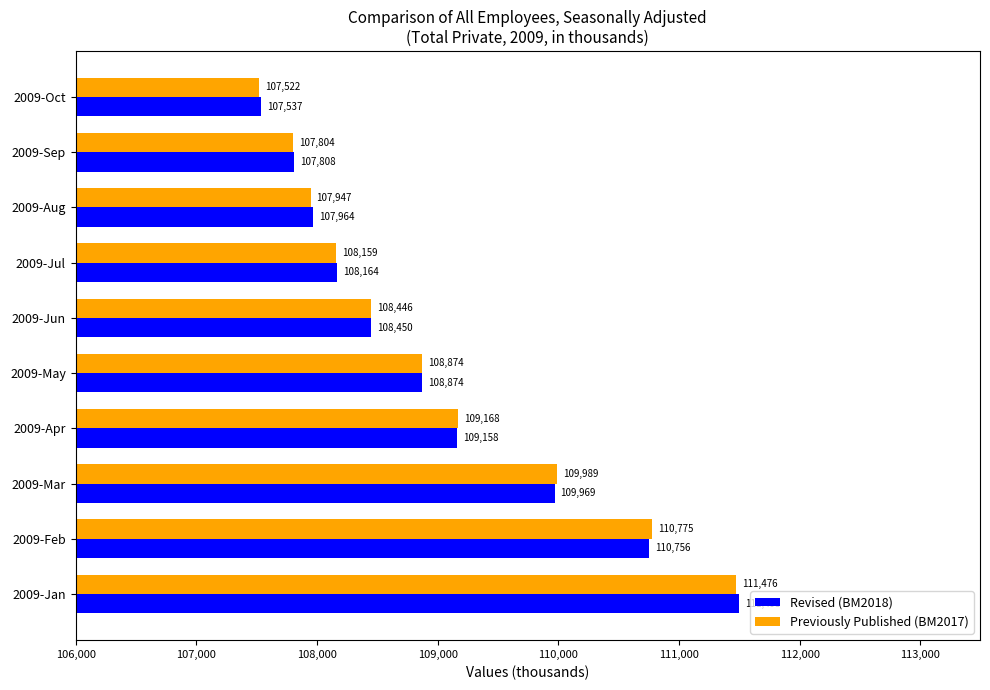

The value of Previously Published (BM2017) at 2009-Jun is 32897. True or false?

False